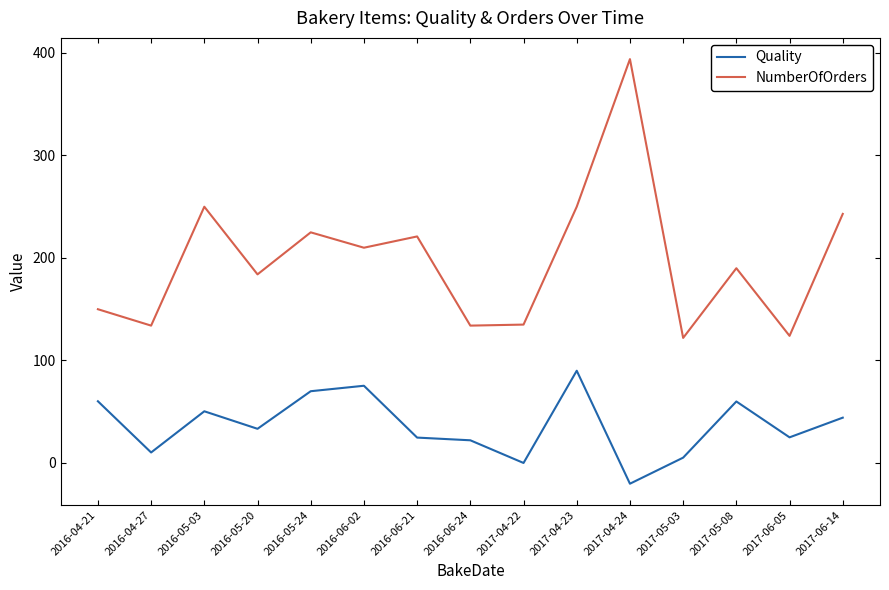

Is it true that Quality equals 22.1 at 2016-06-24?

True